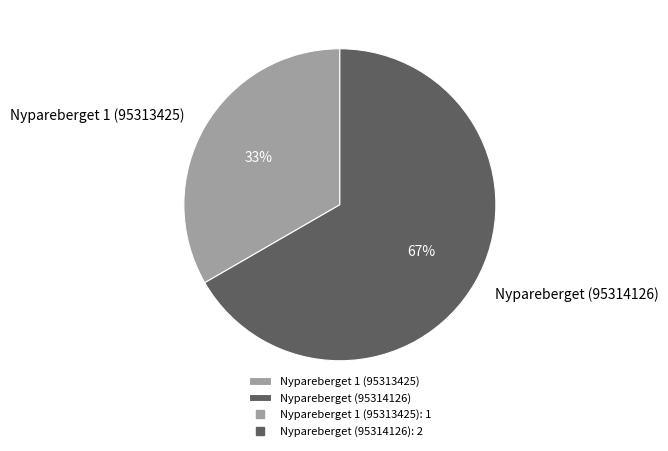

To the nearest percent, what is the average slice percentage?

50%